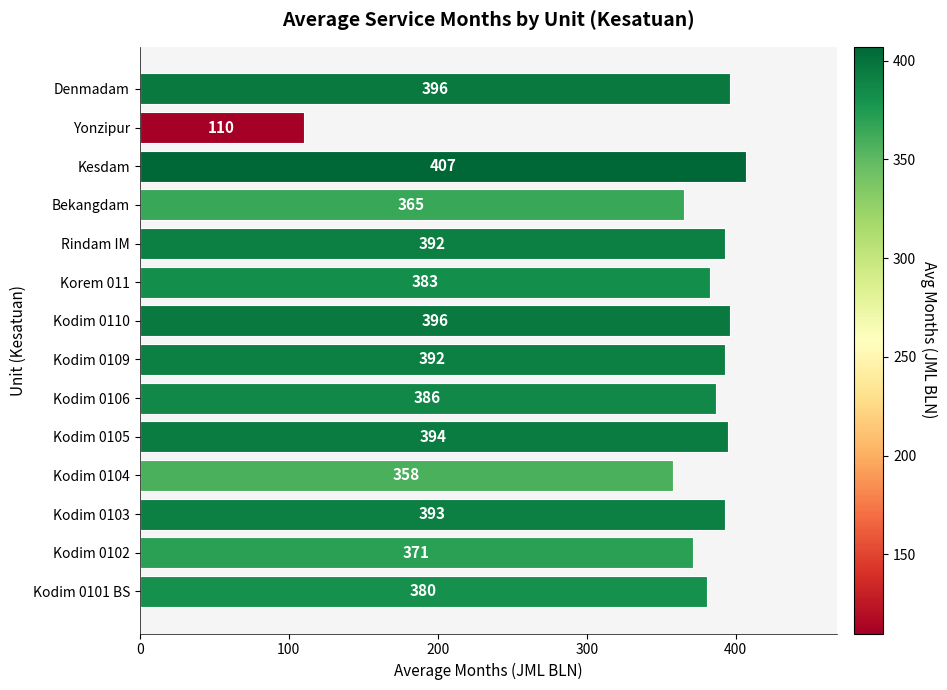

Does the chart contain any negative values?

No